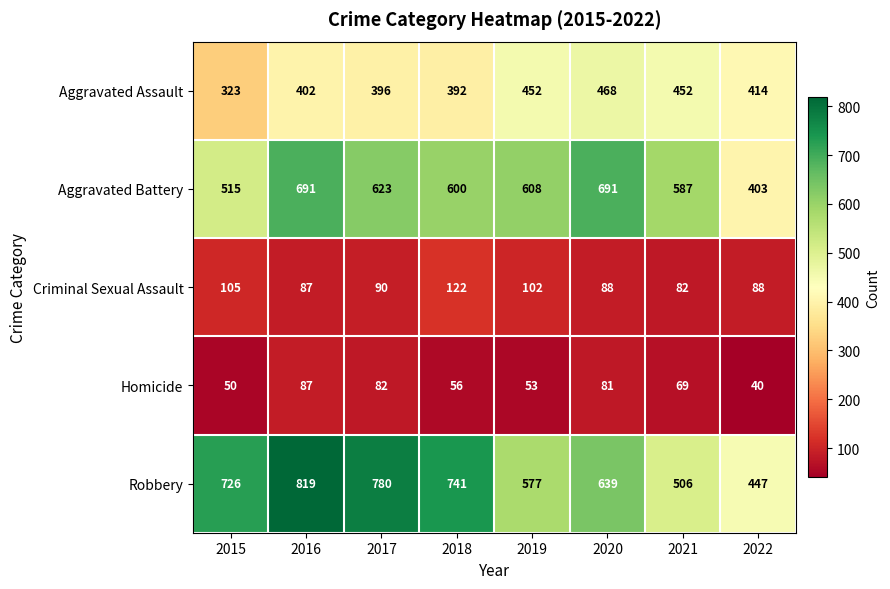

What is the total value across all series at 2015?

1719